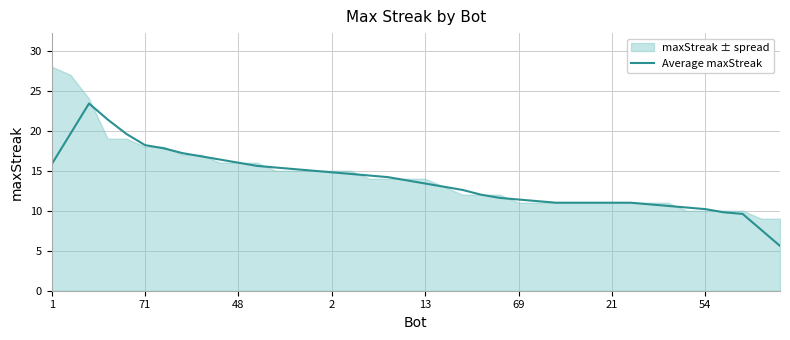

The Average maxStreak series shows 25.2 at 71. True or false?

False